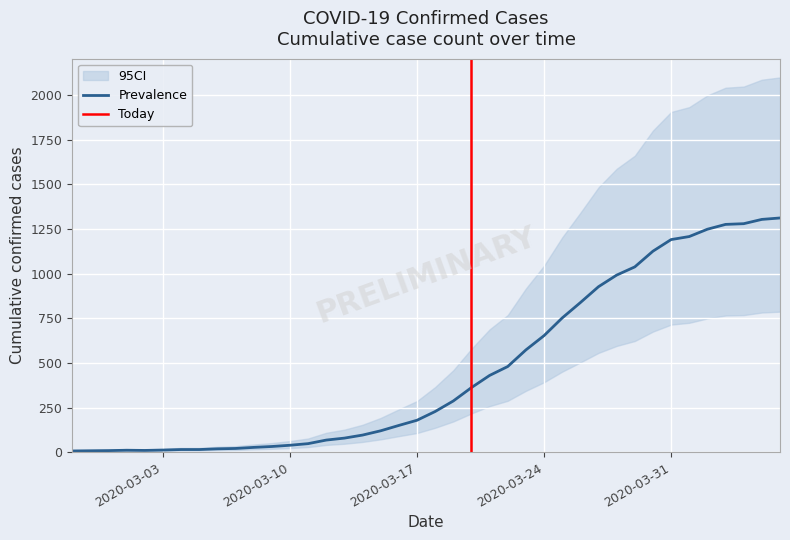

Reading left to right, list all the values displayed in this chart.

2020-02-27=7	2020-02-28=8	2020-02-29=9	2020-03-01=11	2020-03-02=10	2020-03-03=12	2020-03-04=15	2020-03-05=15	2020-03-06=19	2020-03-07=21	2020-03-08=27	2020-03-09=32	2020-03-10=39	2020-03-11=48	2020-03-12=68	2020-03-13=79	2020-03-14=96	2020-03-15=120	2020-03-16=150	2020-03-17=179	2020-03-18=228	2020-03-19=287	2020-03-20=362	2020-03-21=430	2020-03-22=480	2020-03-23=573	2020-03-24=653	2020-03-25=752	2020-03-26=838	2020-03-27=927	2020-03-28=992	2020-03-29=1038	2020-03-30=1126	2020-03-31=1191	2020-04-01=1208	2020-04-02=1249	2020-04-03=1276	2020-04-04=1280	2020-04-05=1304	2020-04-06=1312